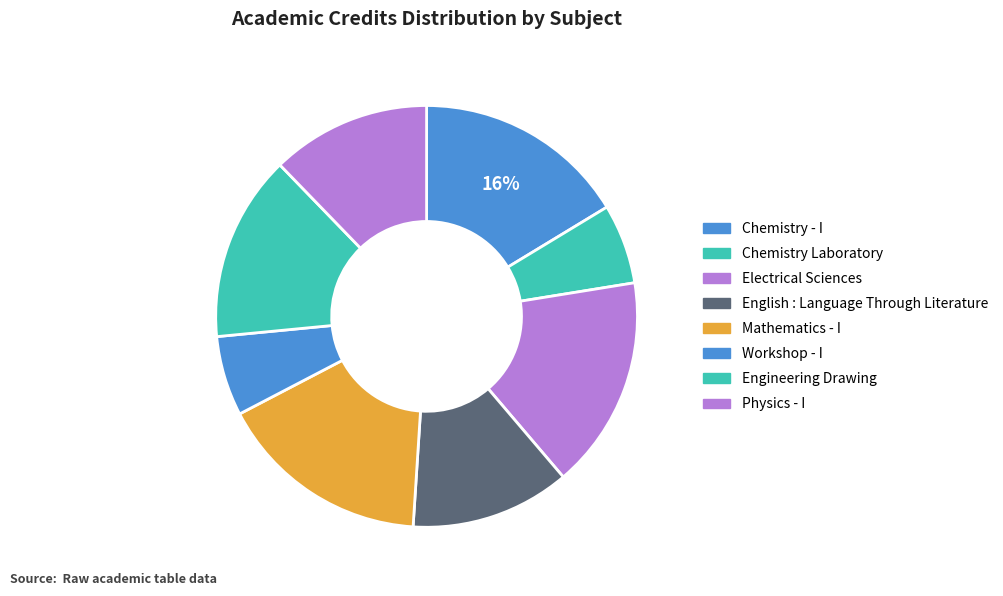

Count the number of slices in the pie.

8